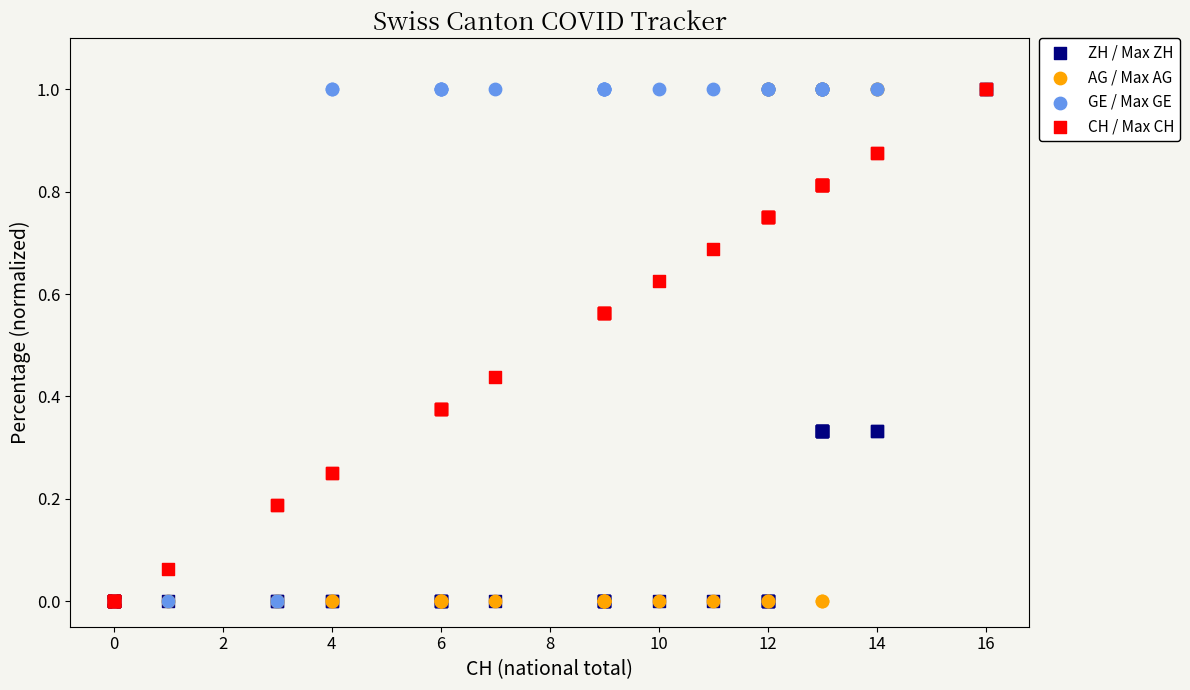

What are all the series names shown in the legend?

ZH / Max ZH, AG / Max AG, GE / Max GE, CH / Max CH